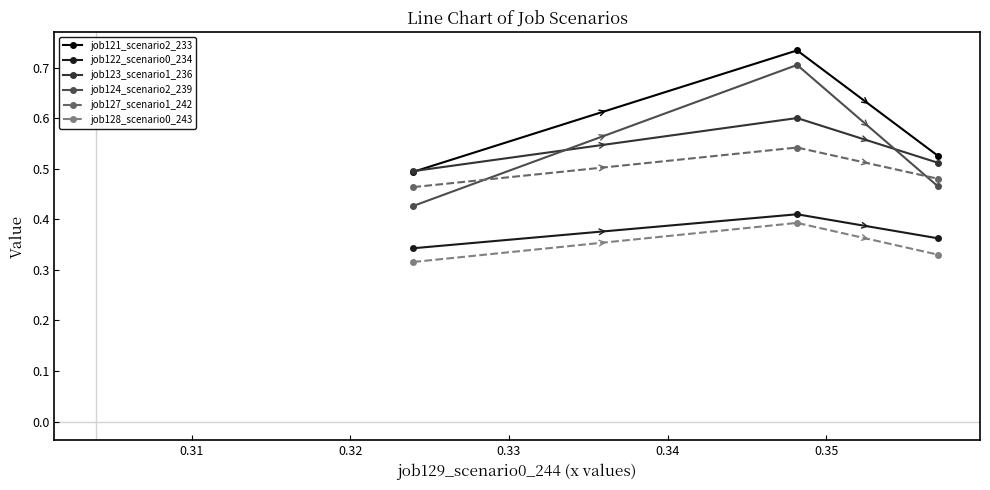

Which series has the largest total across all categories?

job121_scenario2_233